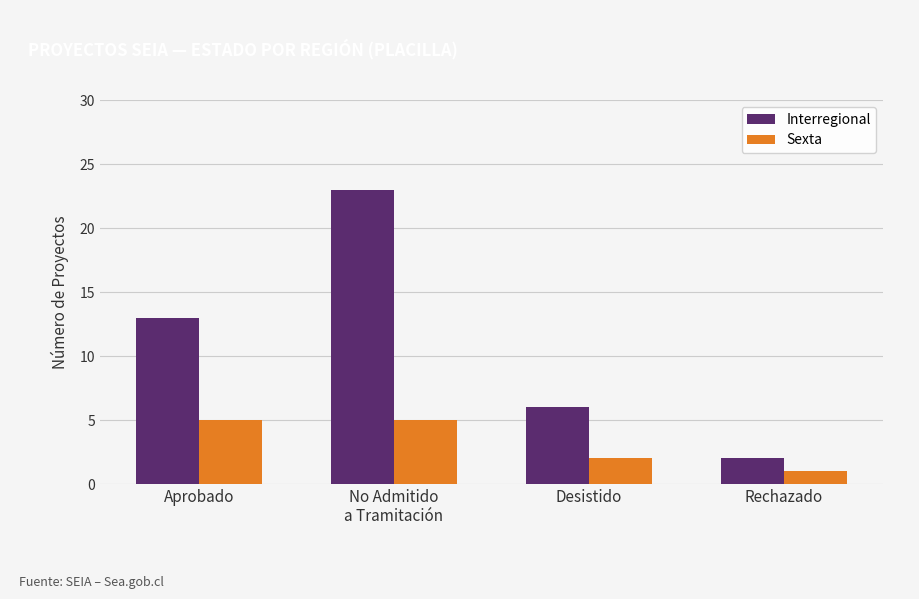

Reading right to left, list all the values displayed in this chart.

Interregional: 2	6	23	13
Sexta: 1	2	5	5